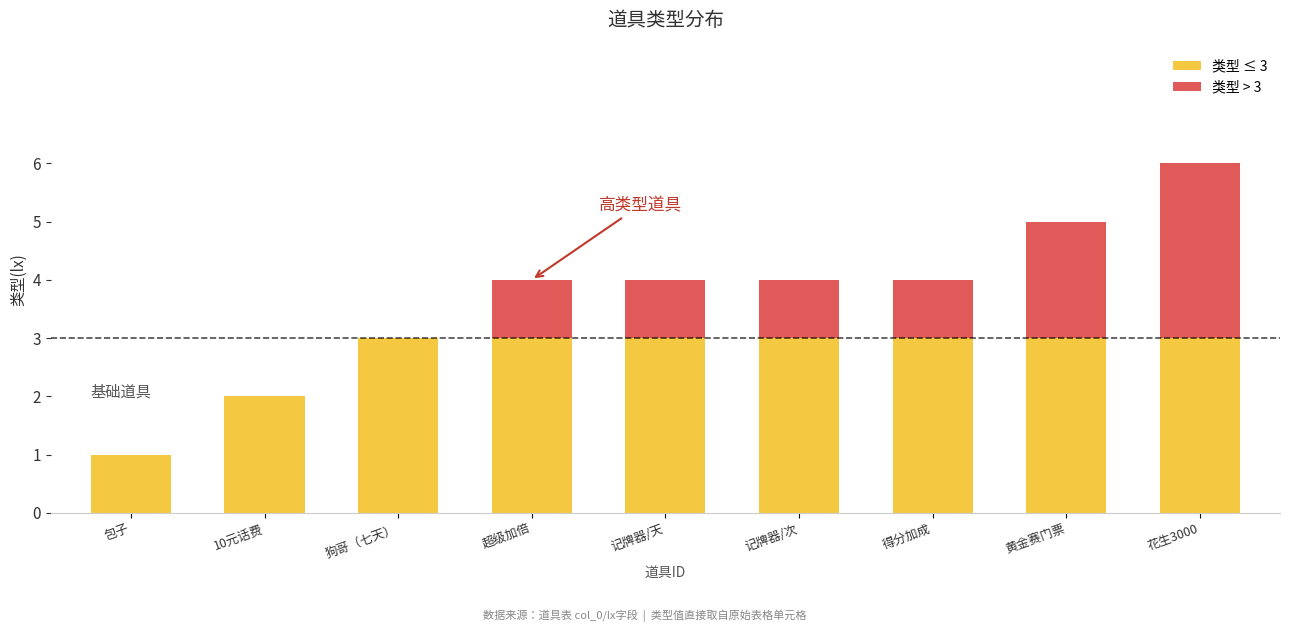

Reading right to left, what are the values for 类型 ≤ 3?

花生3000=3	黄金赛门票=3	得分加成=3	记牌器/次=3	记牌器/天=3	超级加倍=3	狗哥（七天）=3	10元话费=2	包子=1